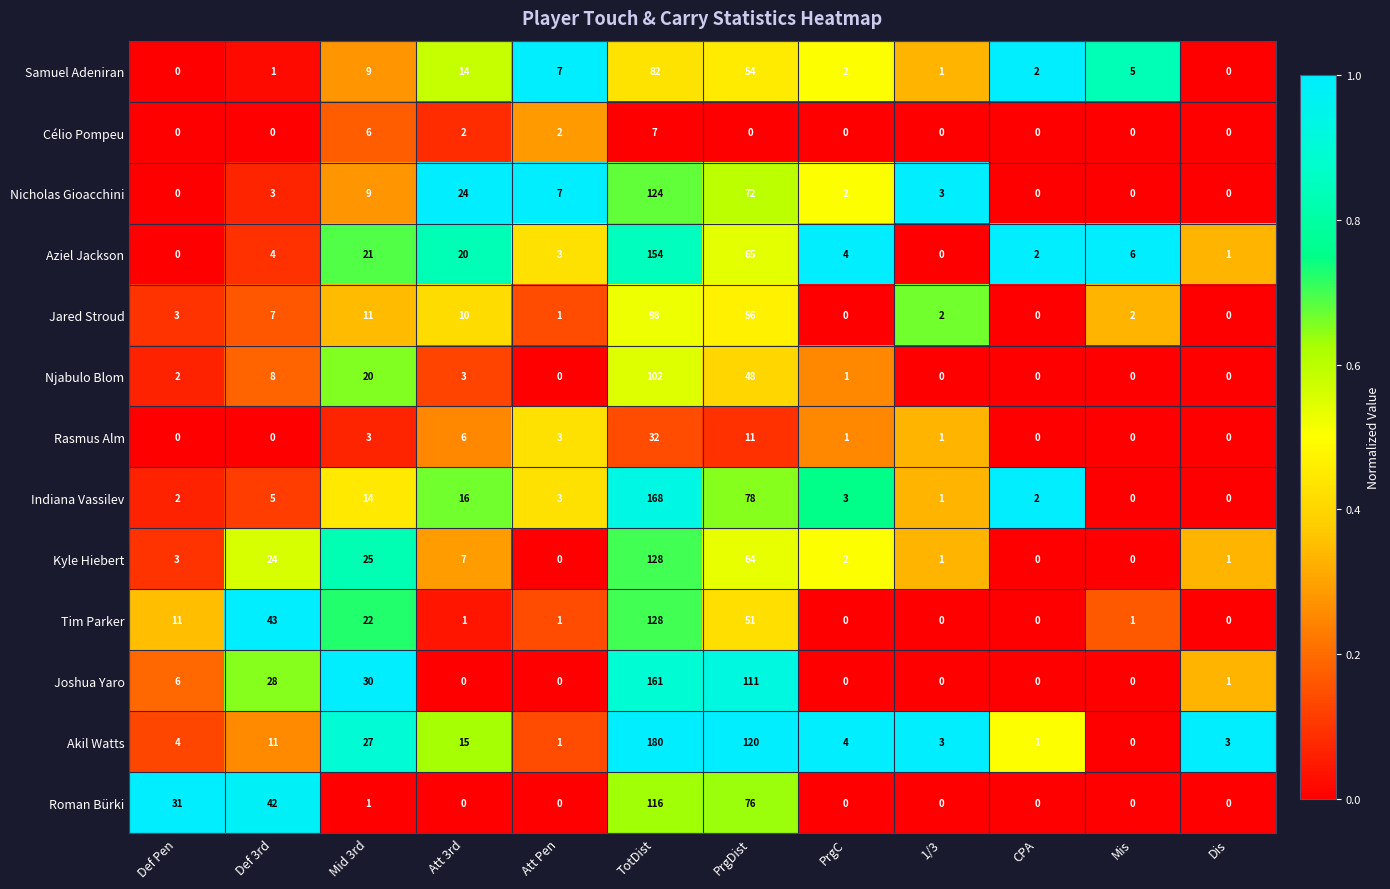

What is the spread (max minus min) of values at Def Pen?

31